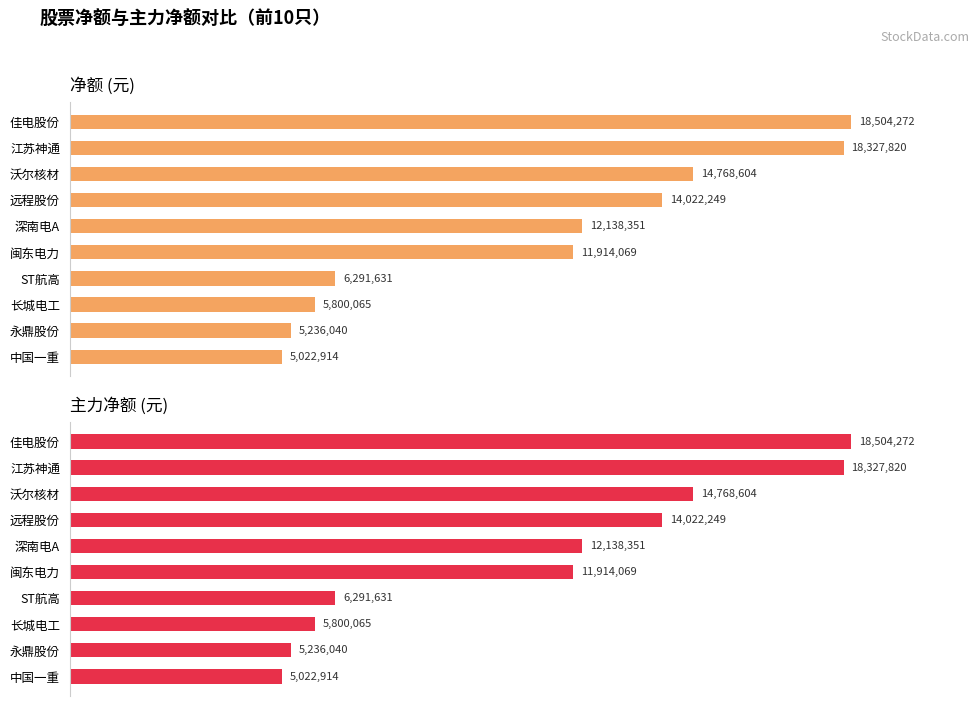

Between 江苏神通 and ST航高, which series saw the biggest shift?

净额